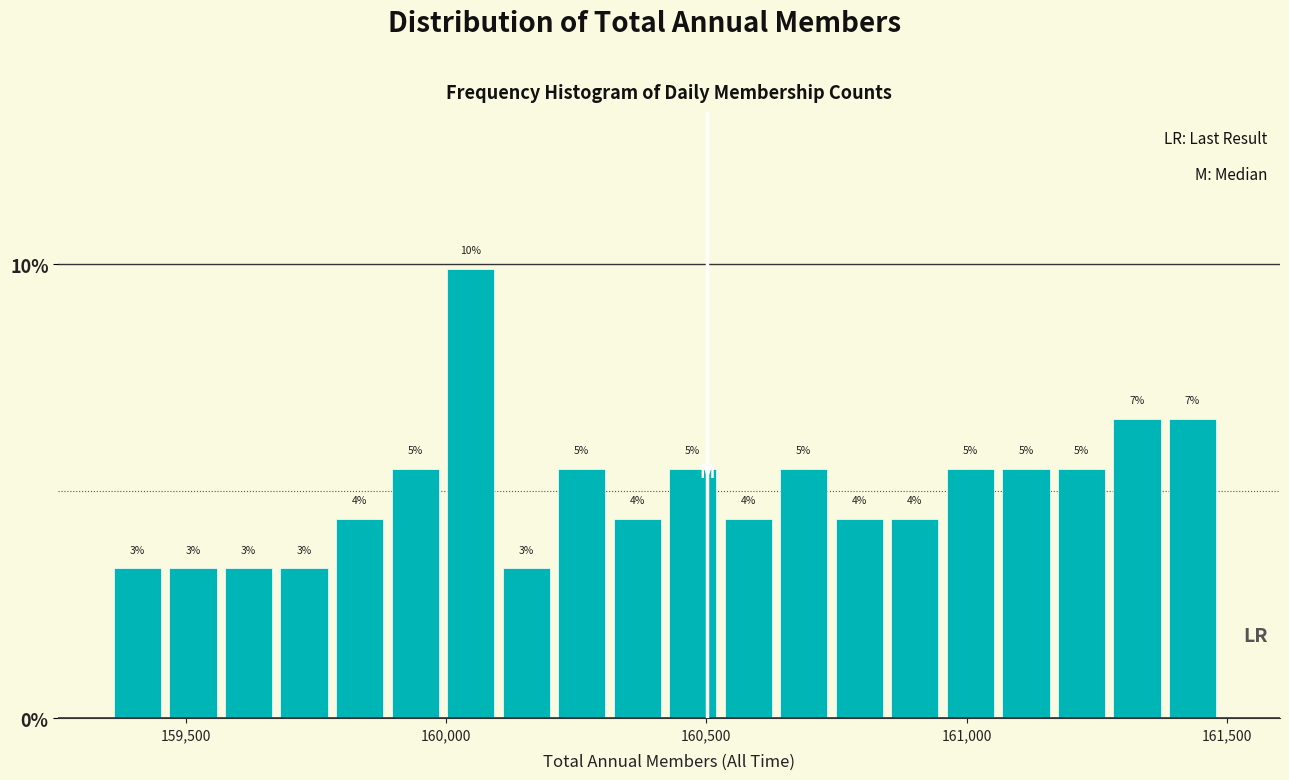

Read against the x-axis, roughly where is the centre of the tallest bar?

160050